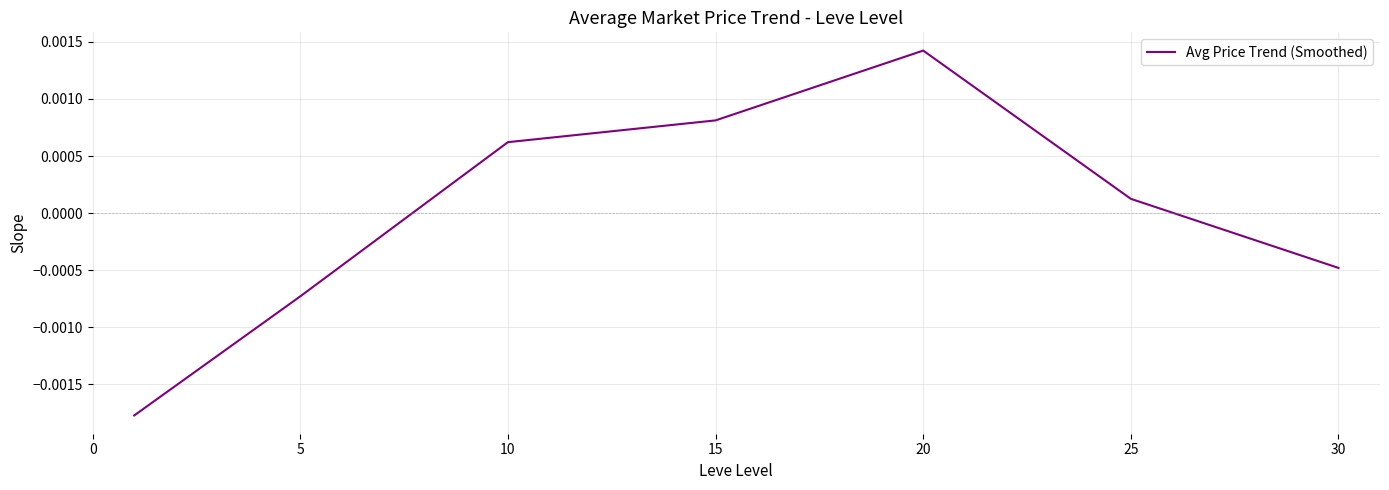

How many interior local peaks (higher than both neighbors) does the data have?

1